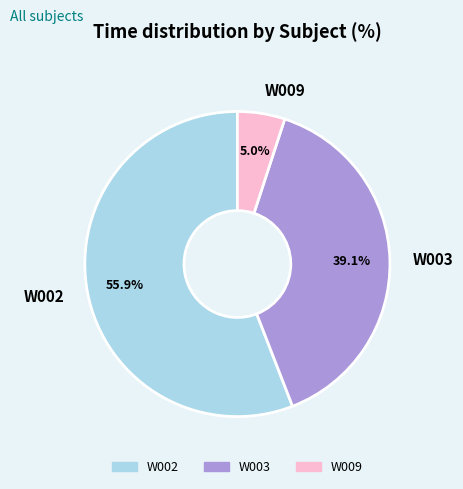

To the nearest percent, what is the average slice percentage?

33%